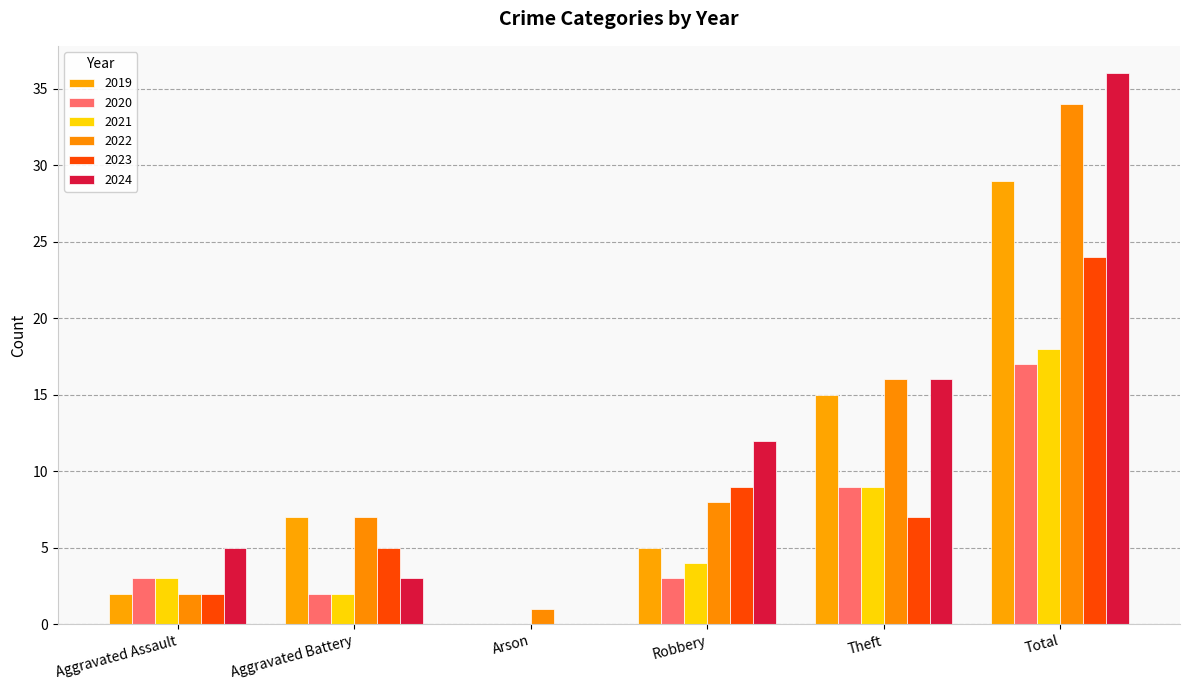

Which series has the largest range (max minus min)?

2024